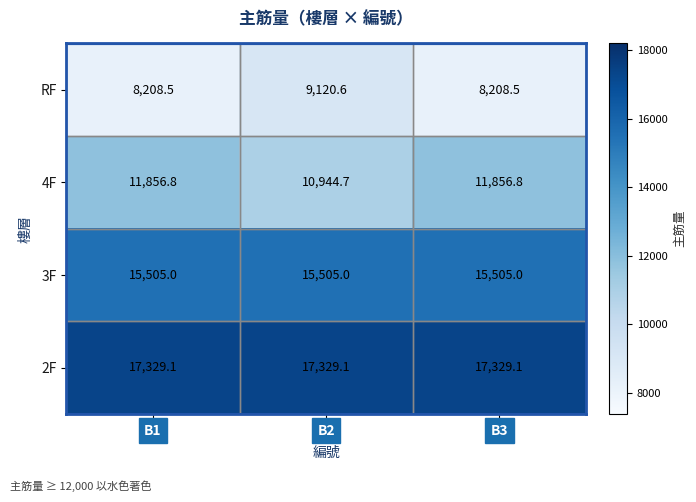

List the series in order of their peak value, highest first.

2F, 3F, 4F, RF